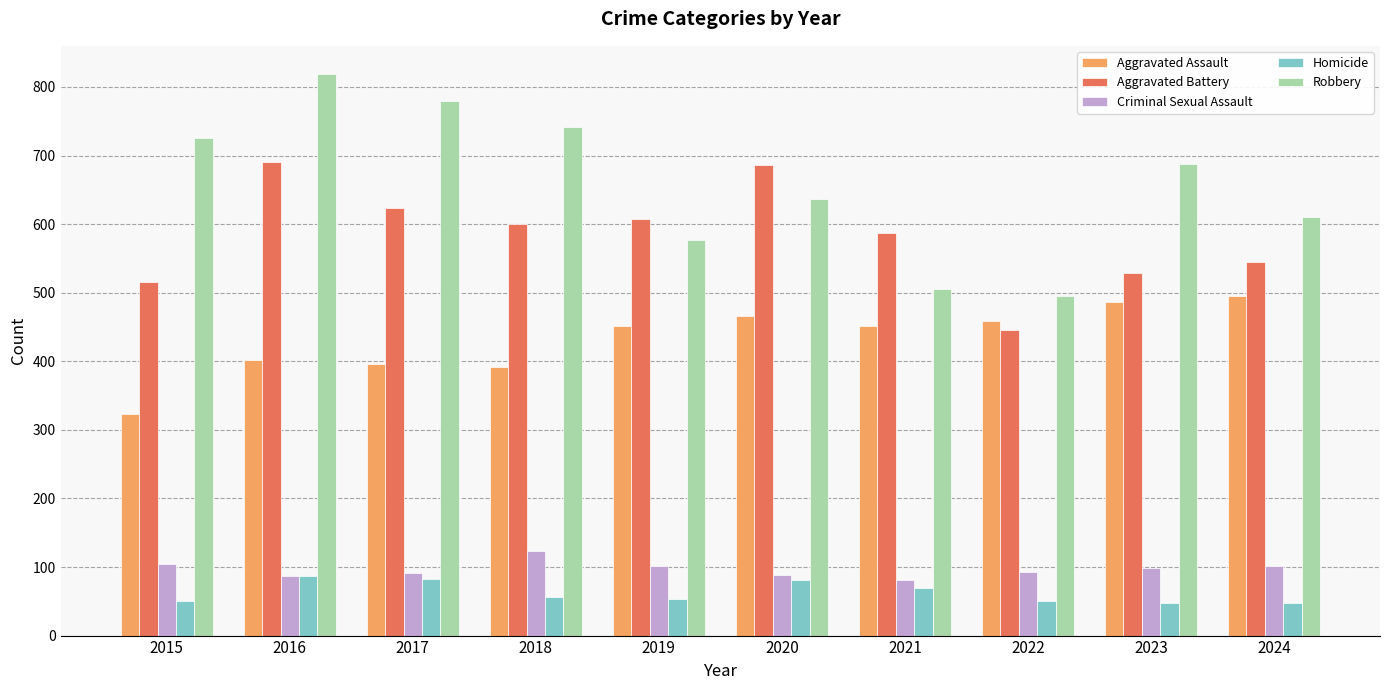

Is the value of Homicide at 2019 greater than the value of Aggravated Assault at 2016?

No